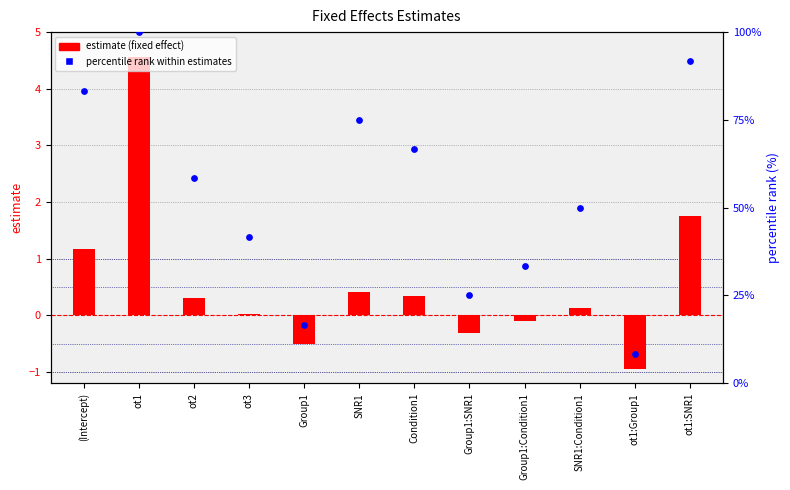

Which series reaches the minimum Y coordinate?

estimate (fixed effect)